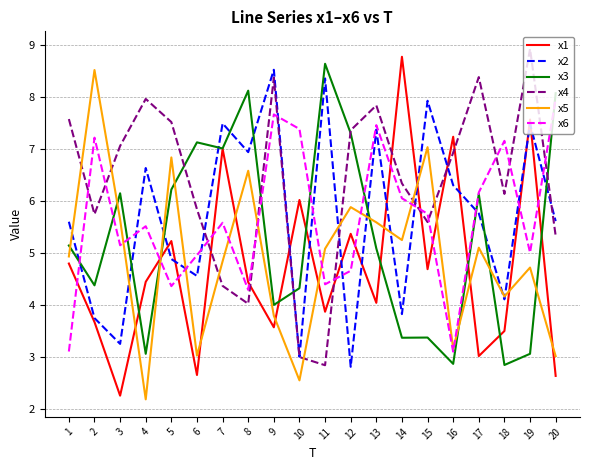

Rank the series at 3 from lowest to highest value.

x1, x2, x6, x5, x3, x4